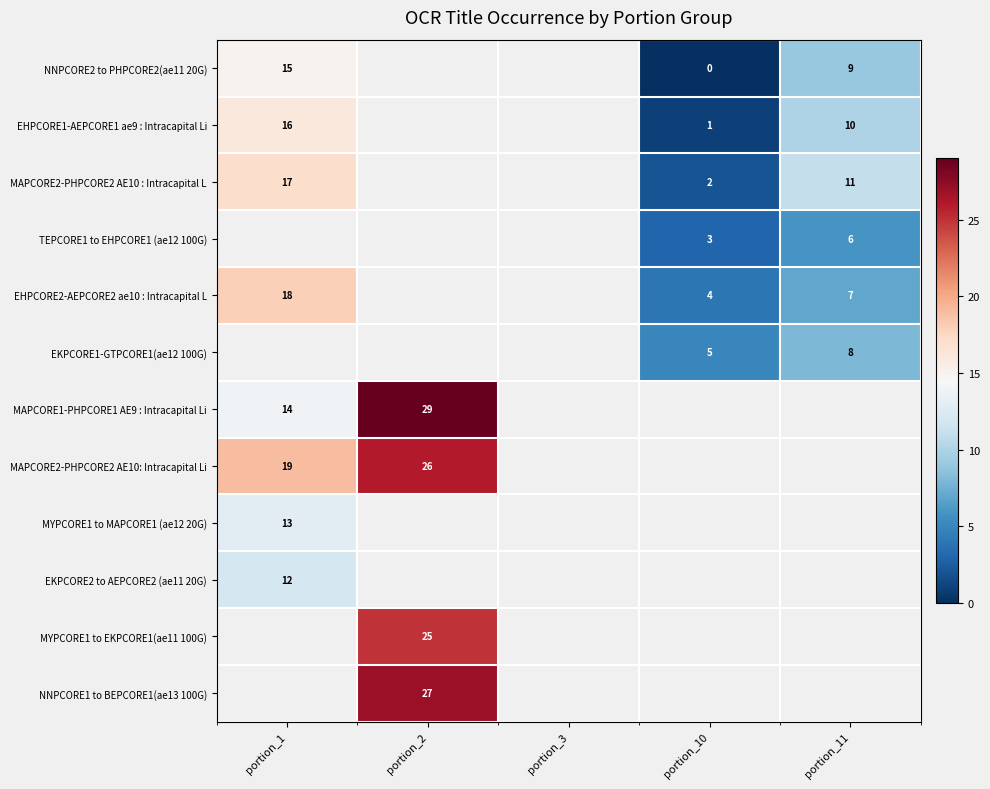

The value of EKPCORE1-GTPCORE1(ae12 100G) at portion_10 is 5. True or false?

True